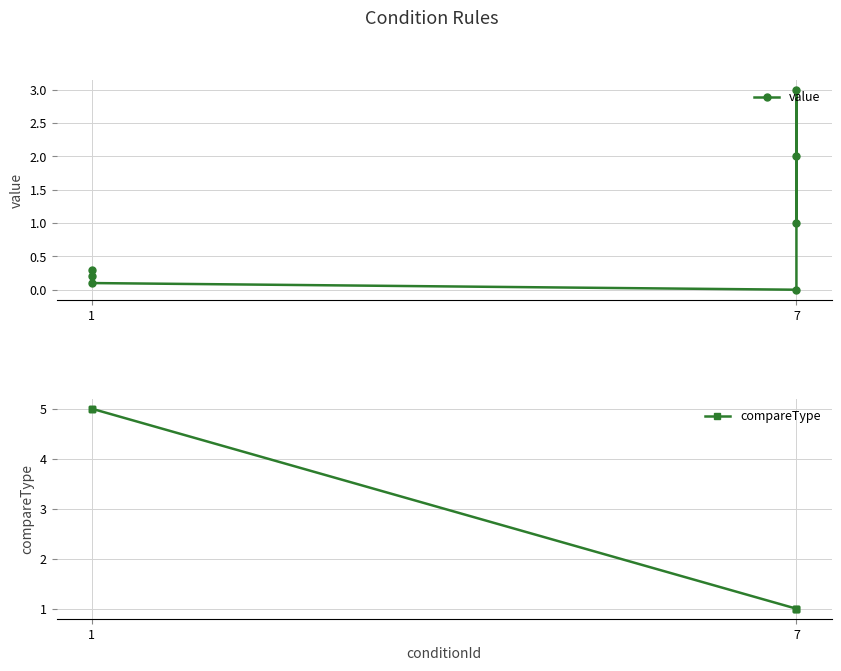

Is it true that compareType equals 1.6 at 7?

False